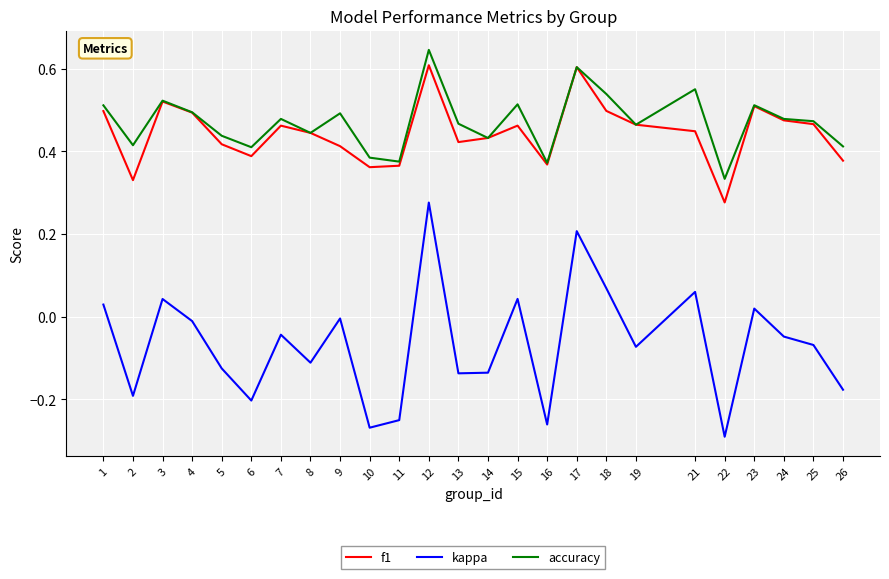

True or false: f1 and kappa intersect in this chart.

False